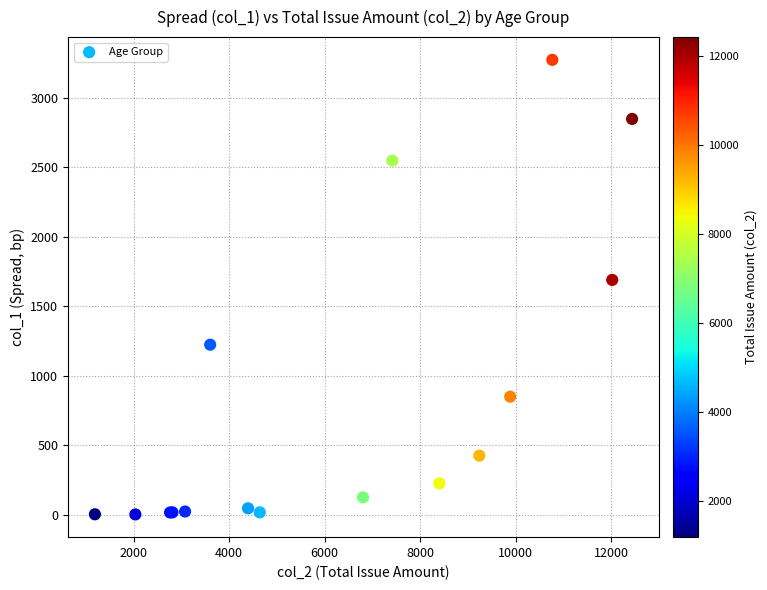

What Y value in the scatter plot is closest to 1638?

1690